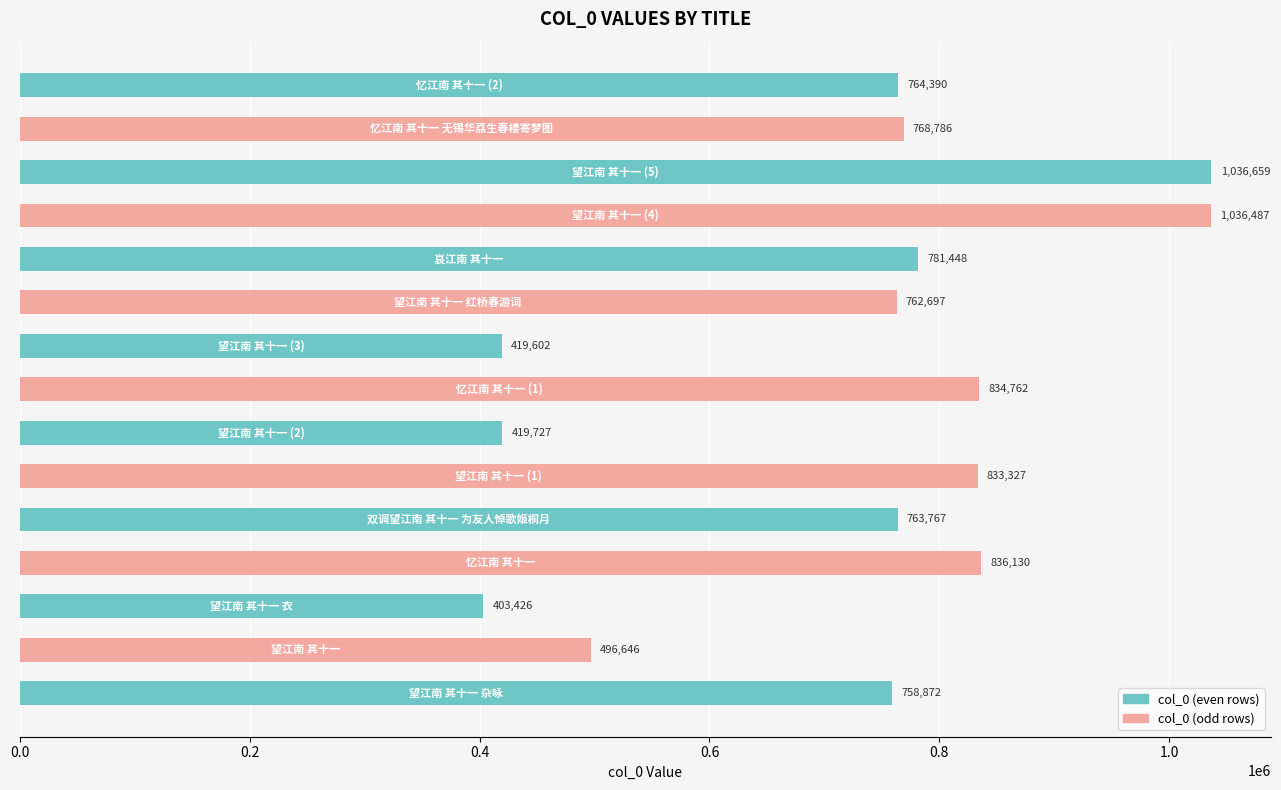

What is the minimum value shown in the chart?

403426